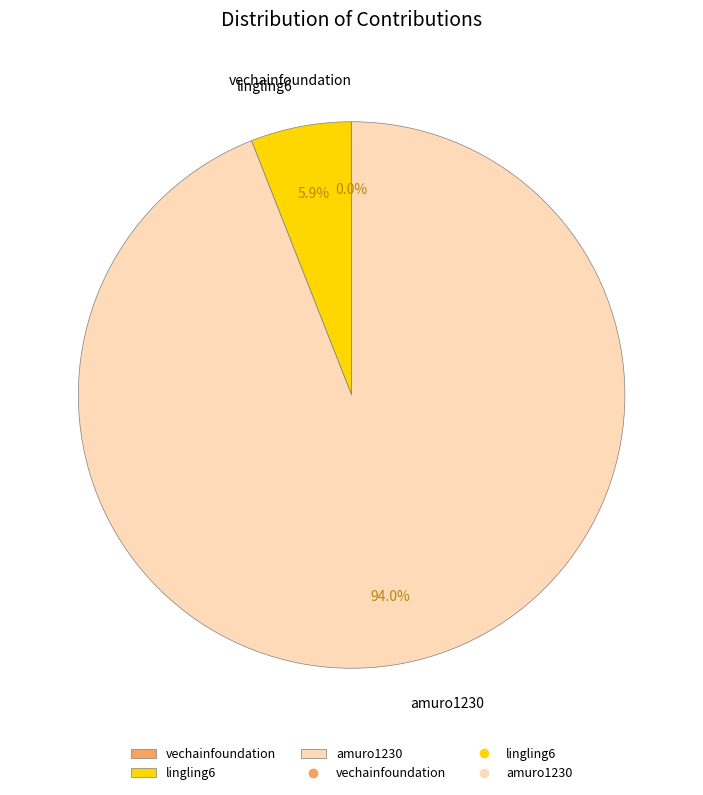

True or false: lingling6 accounts for 6% of the total.

True